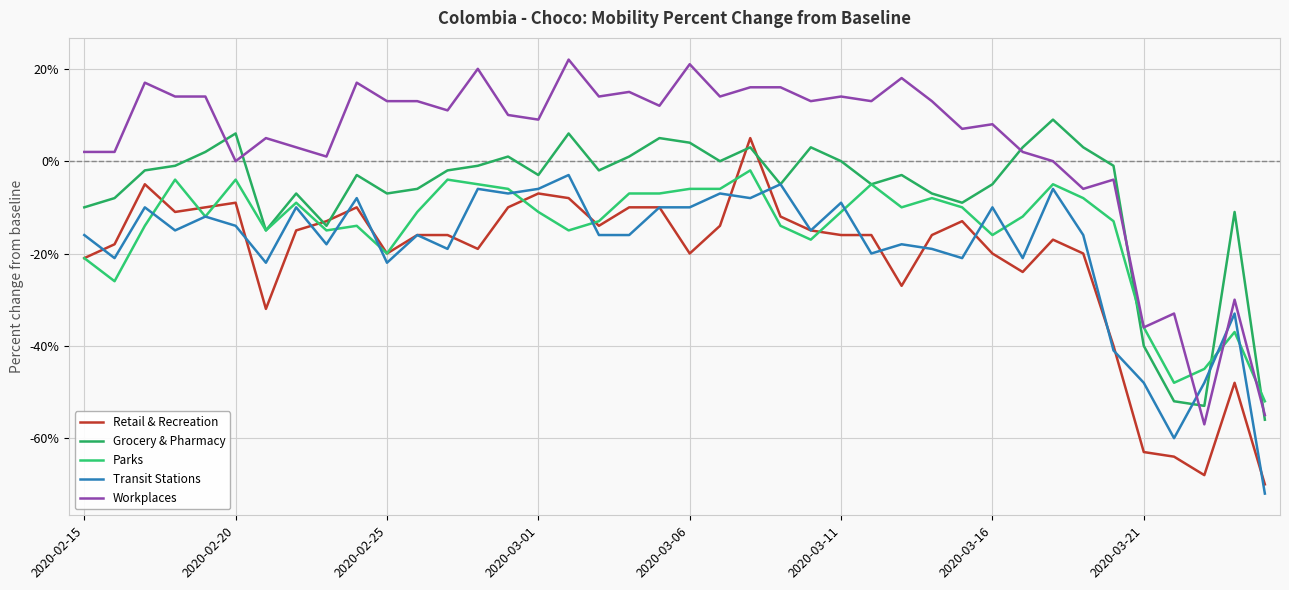

Is this an area chart (filled region under the line)?

No